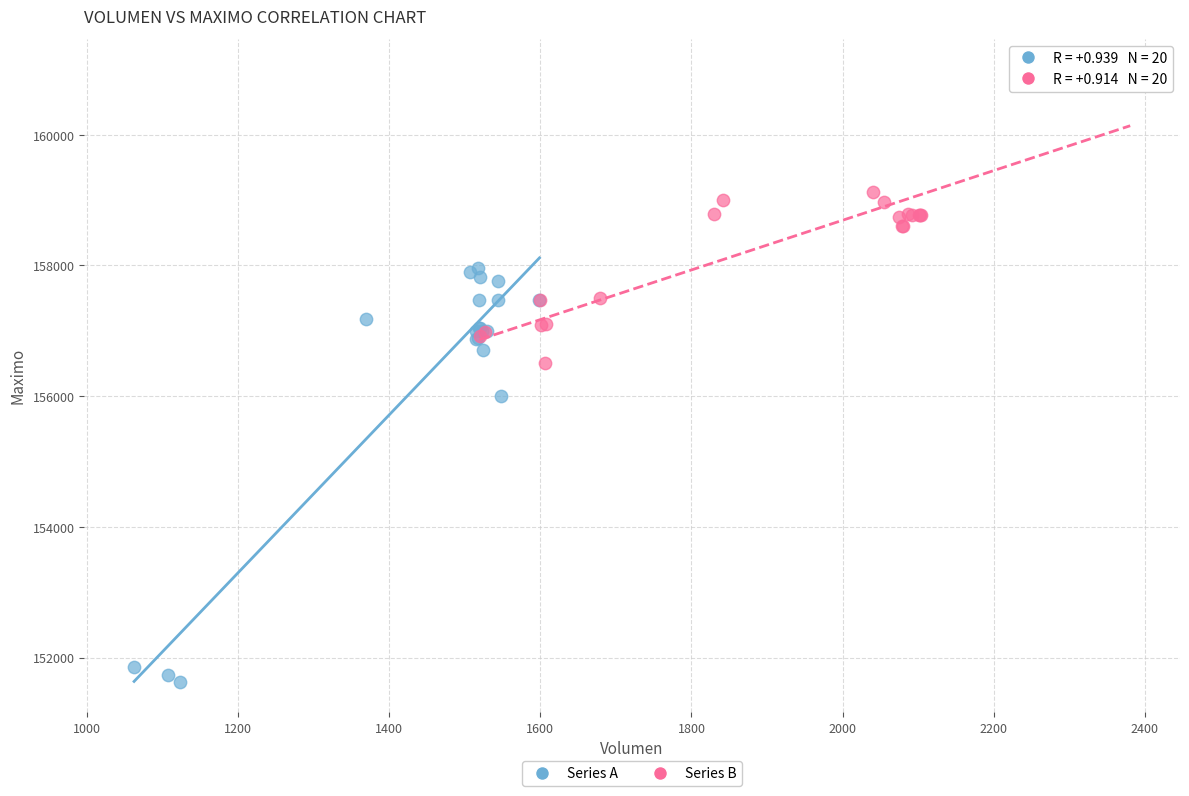

Which series contains the lowest Y value?

Series A